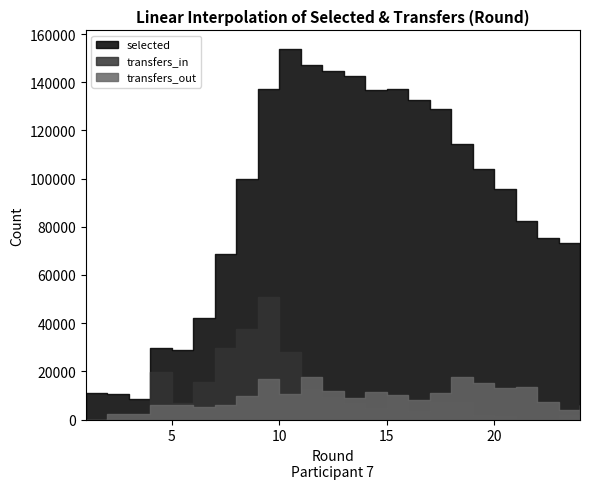

Which series changed the most between 1 and 23?

selected